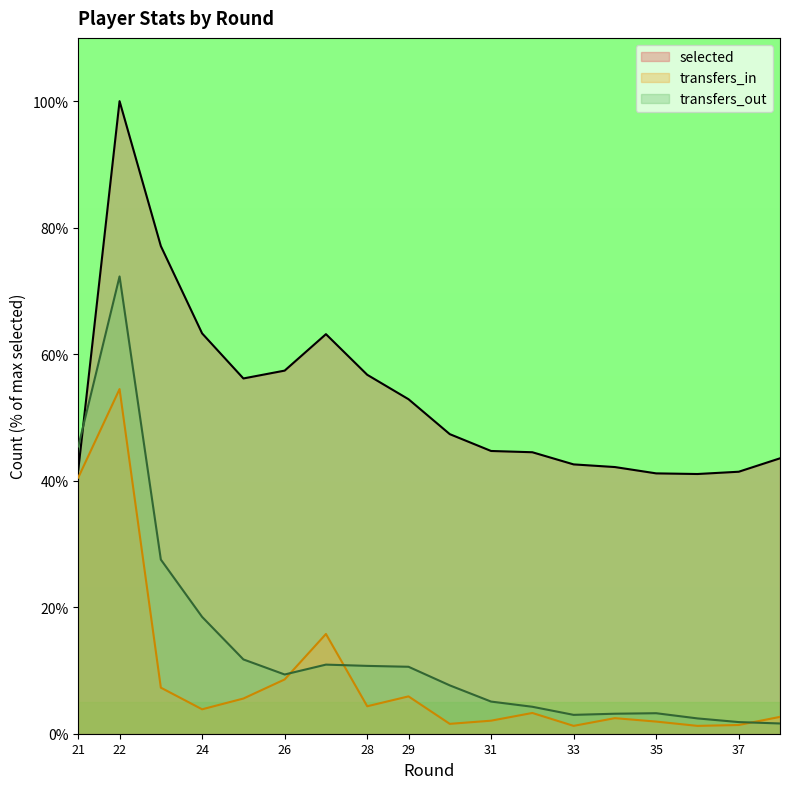

The value of transfers_out at 27 is 10.9. True or false?

True